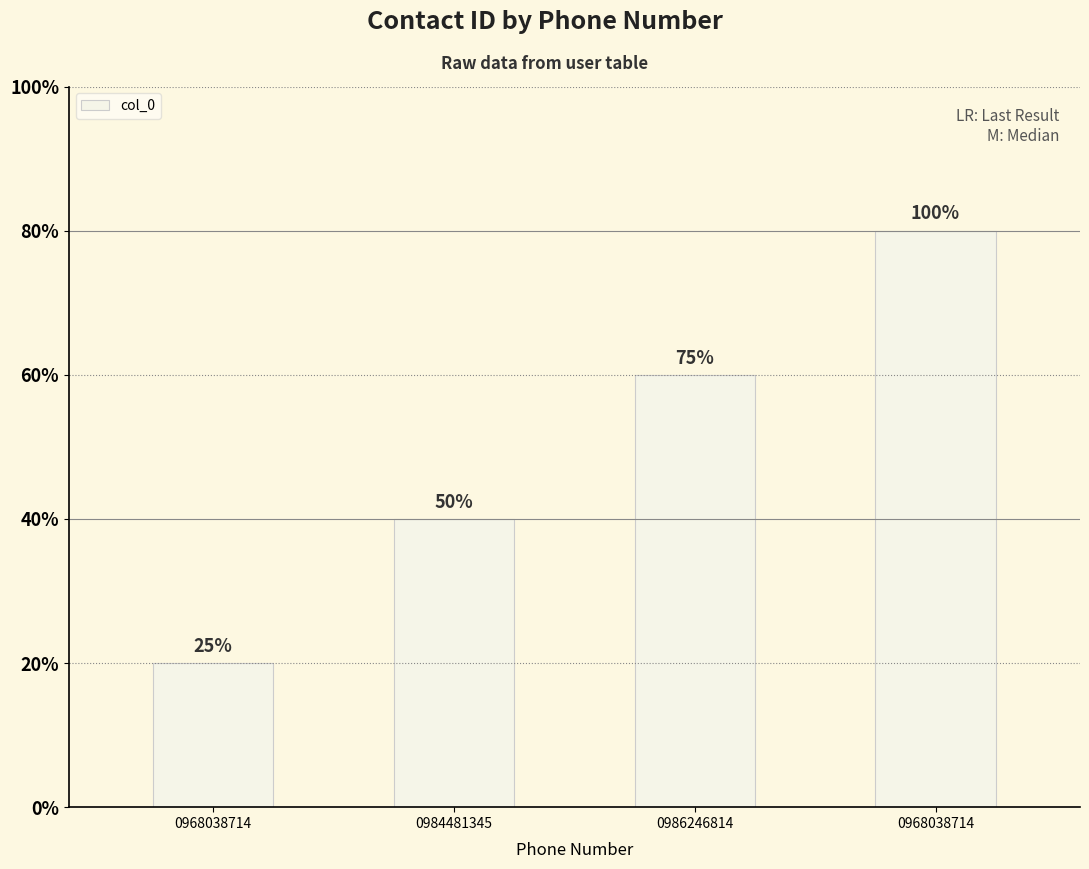

Which category has the highest value across all series?

0968038714